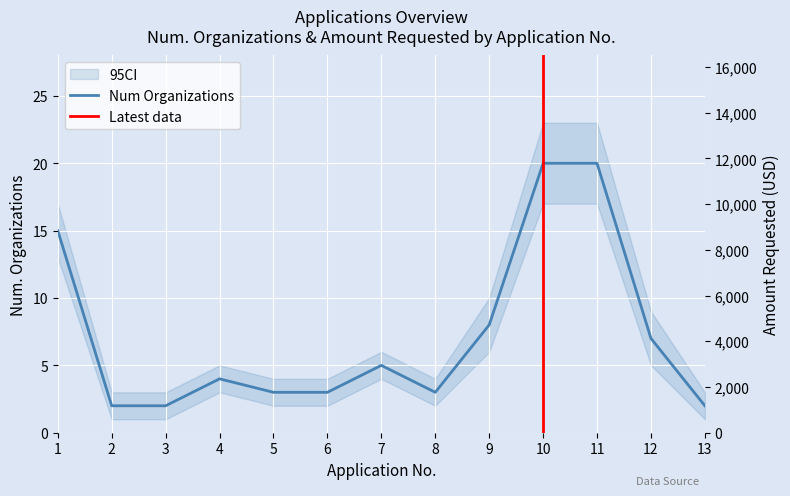

How many lines are shown in the chart?

2